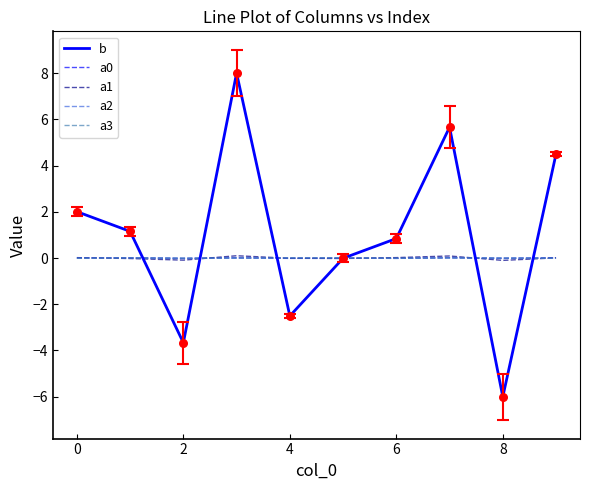

Which series has the largest total across all categories?

b